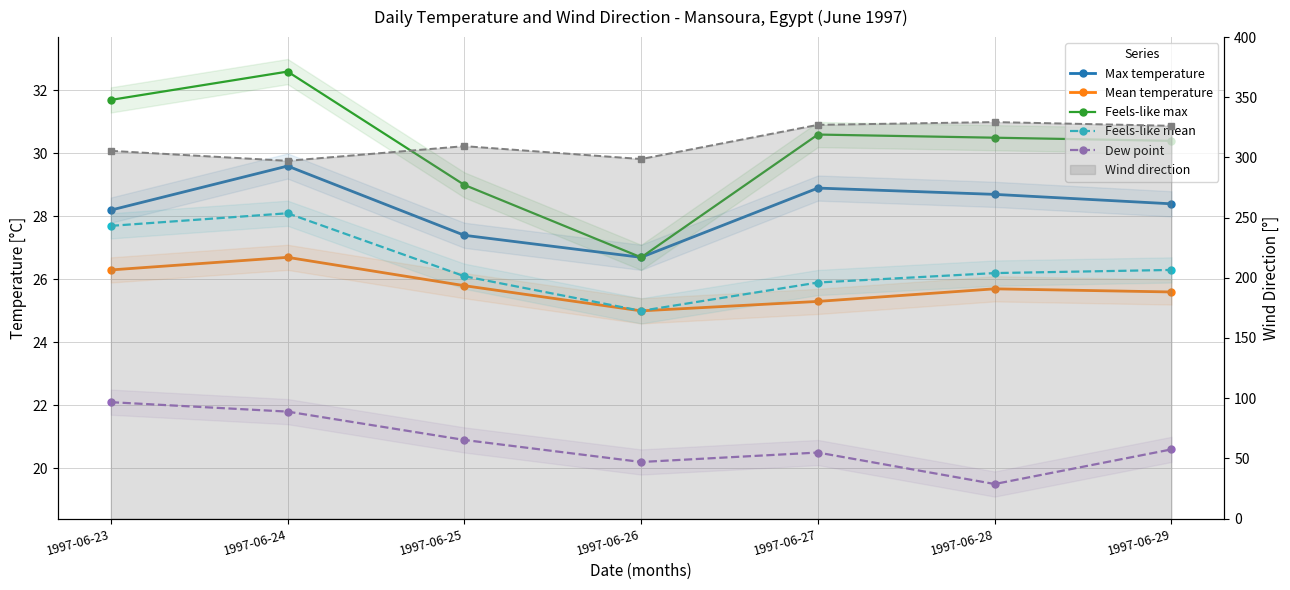

In feelslikemax, how many points are lower than both neighbors (excluding endpoints)?

1